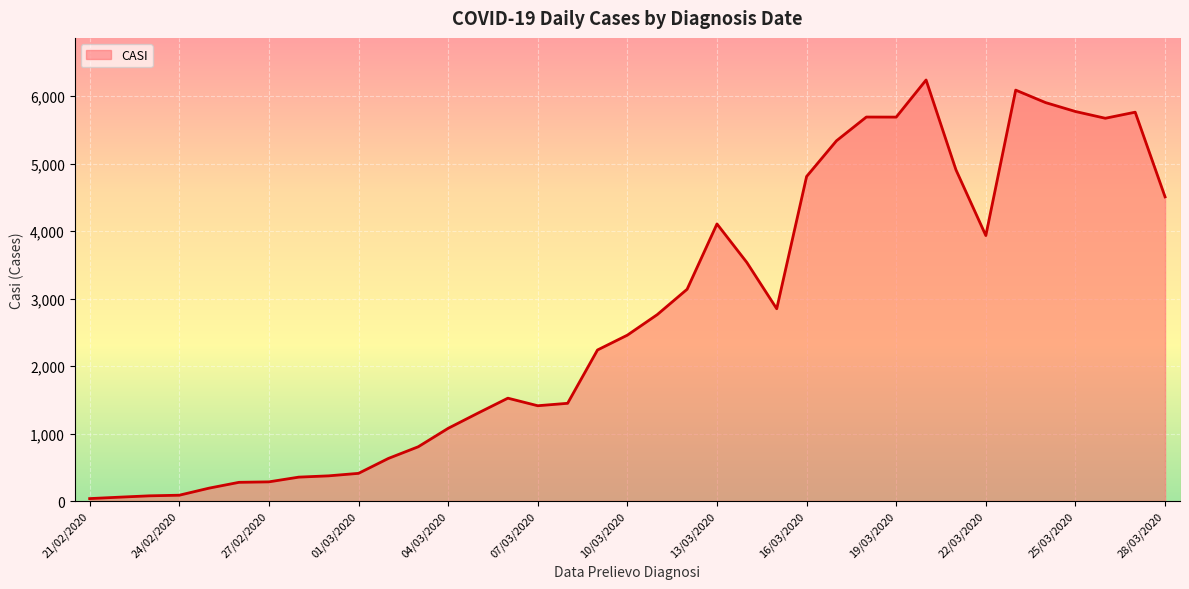

What is the greatest value displayed?

6239